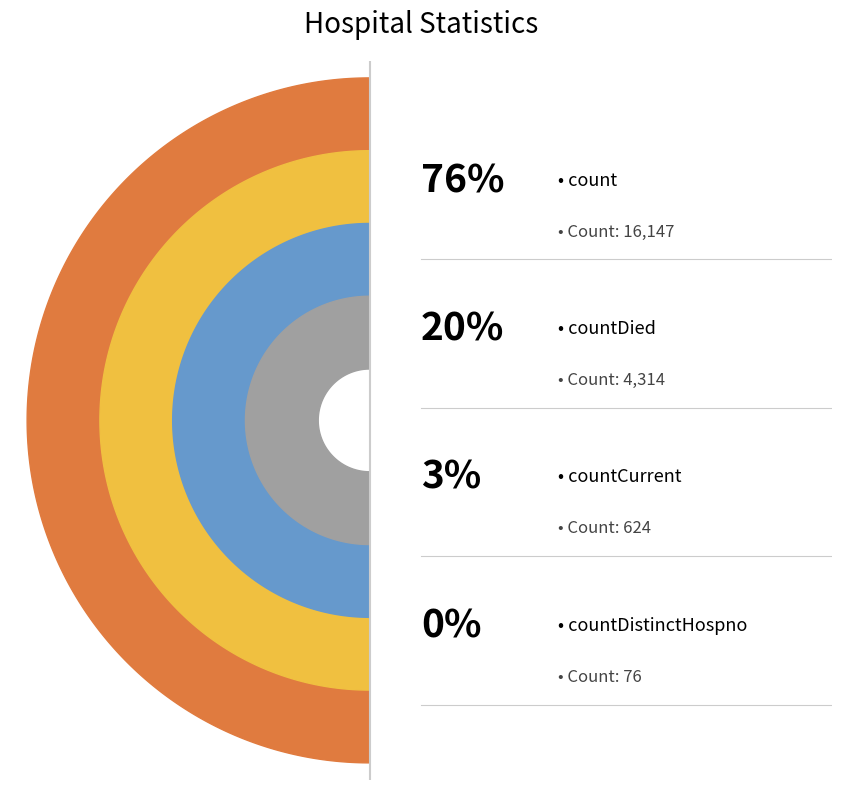

Is the sum of countCurrent and countDied greater than half?

No